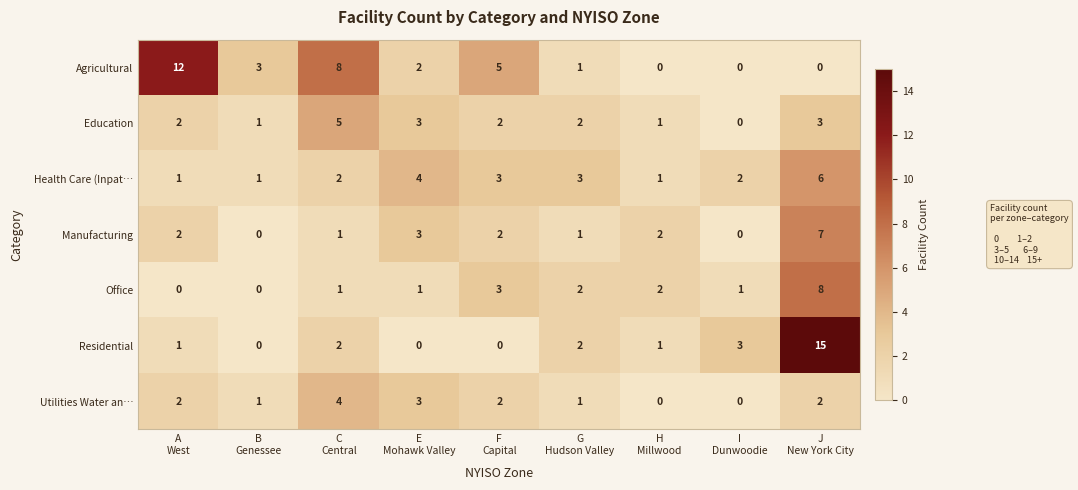

How many values in Office are above zero?

7